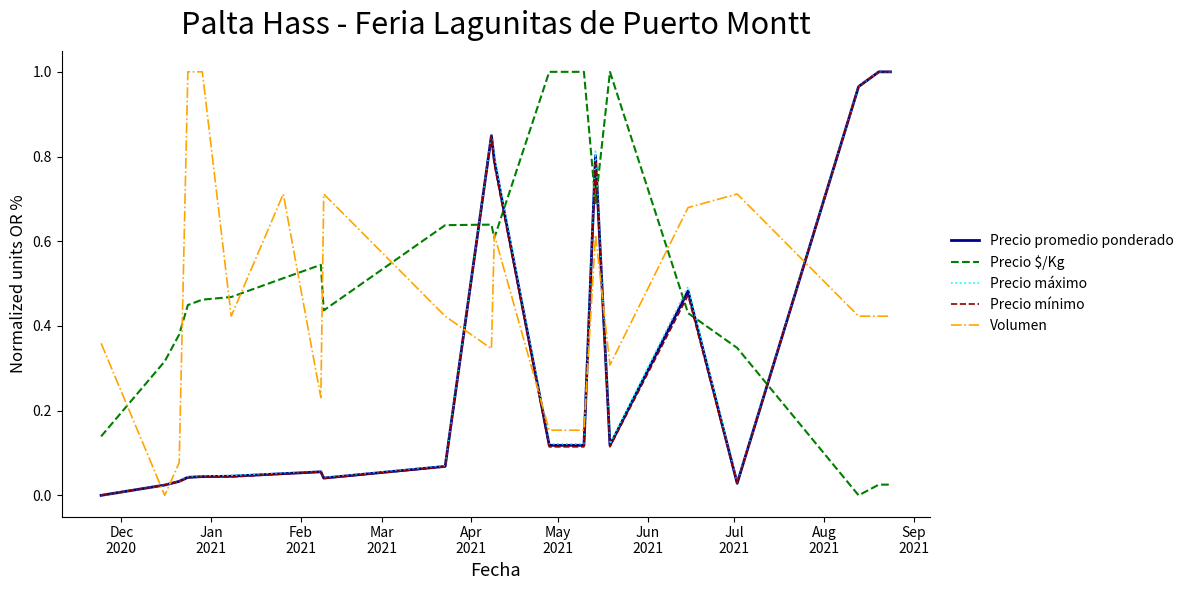

How many distinct data groups are displayed?

5